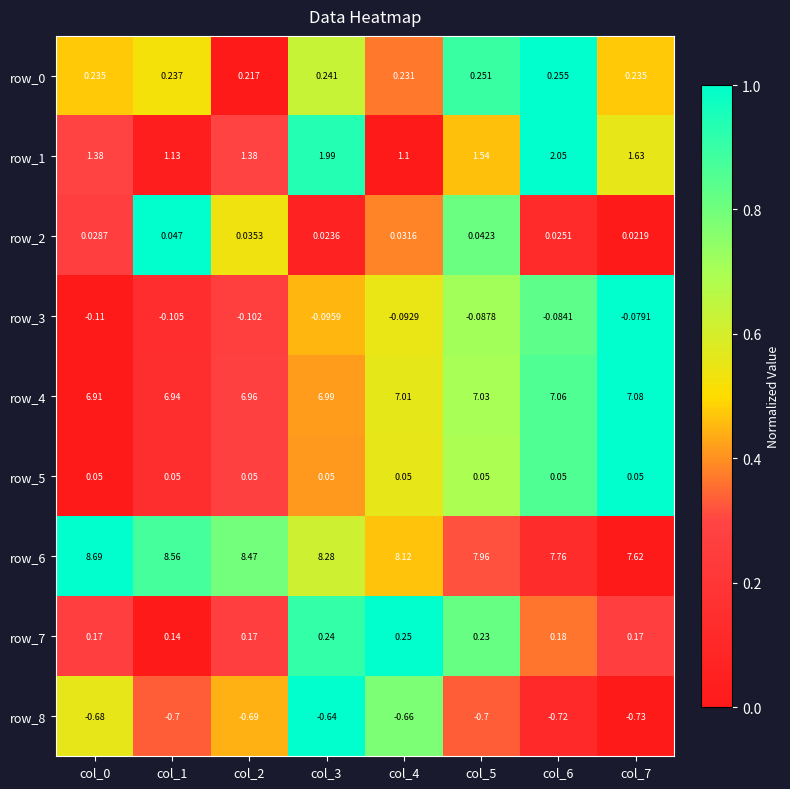

Is the value of row_8 at col_6 greater than the value of row_0 at col_5?

No